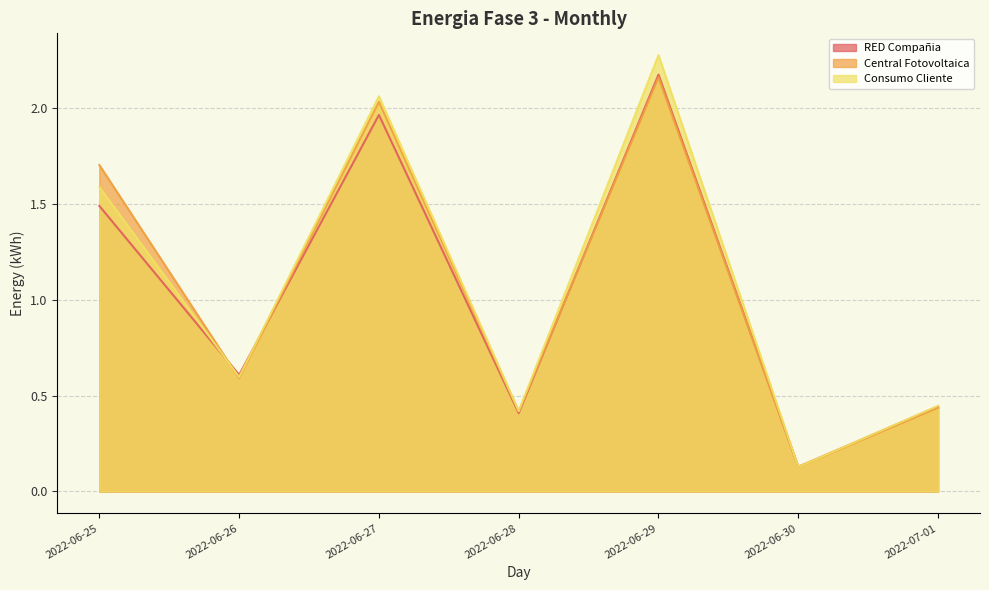

How many interior local valleys does the Energia-Fase-3-ConsumoCliente-Mensual series have?

3